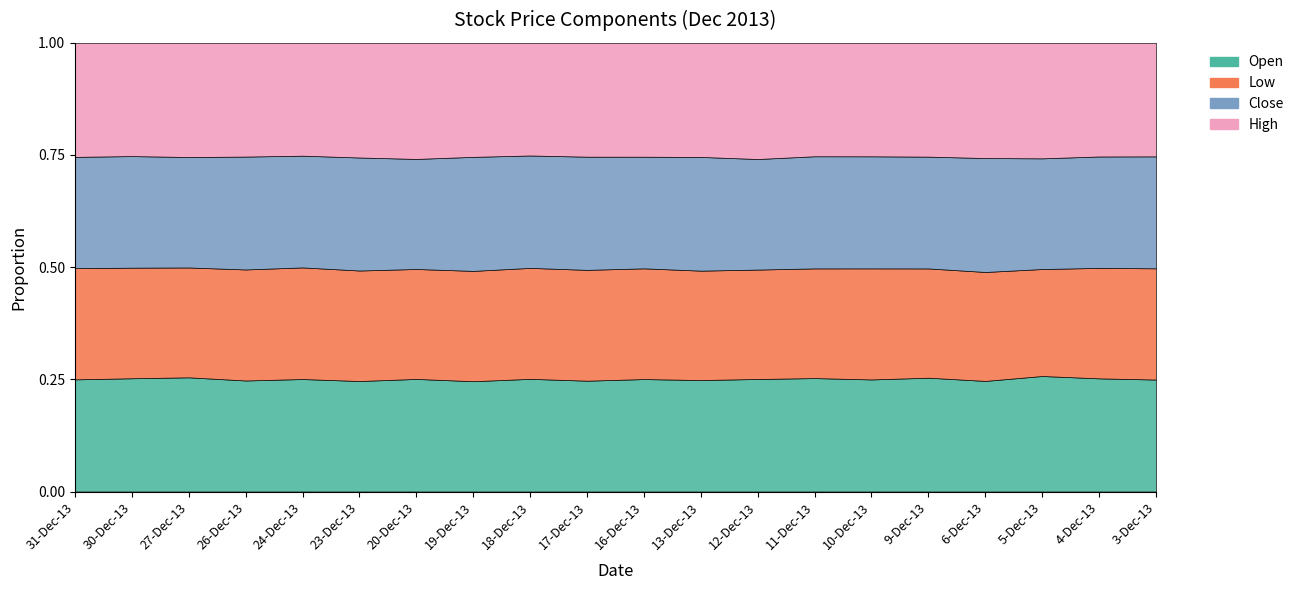

What is the label of the 13th point from the left?

12-Dec-13